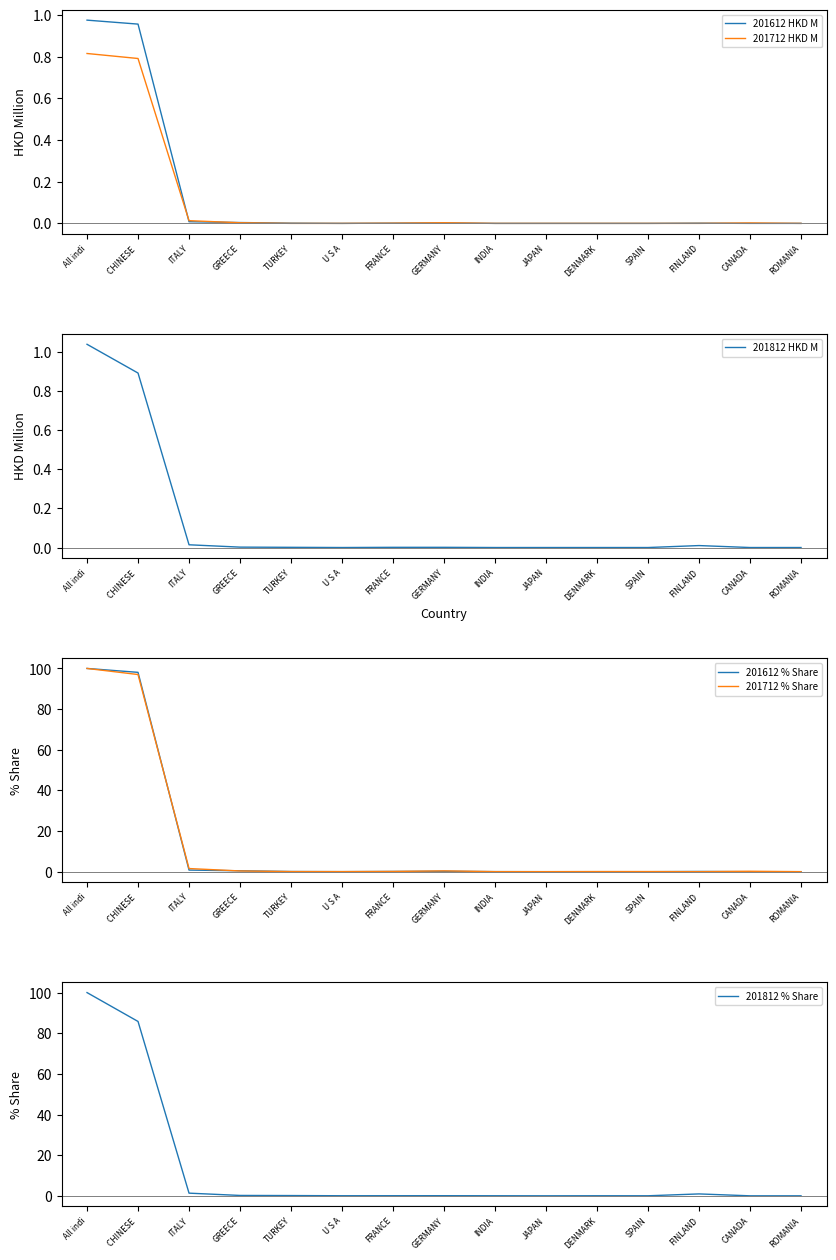

The 201812 % Share series shows 0.0 at DENMARK. True or false?

True